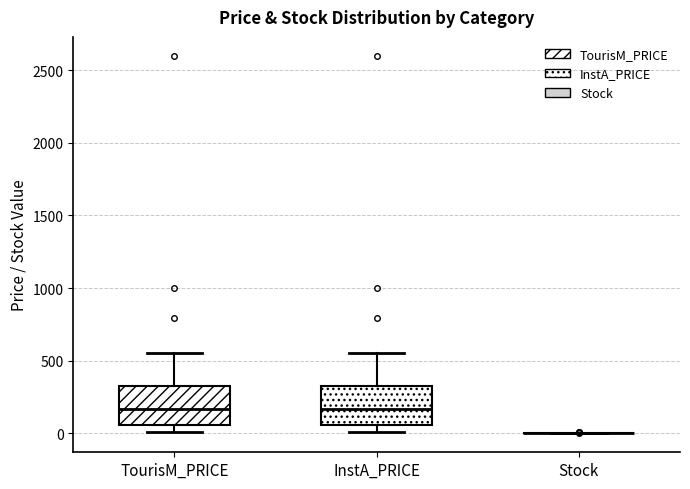

Reading left to right, transcribe this box plot: for each box, give where its median line is, the range the box spans, and where its two whiskers end, as read against the y-axis. The values are not printed on the chart, so give them approximately, as read against the axis.

TourisM_PRICE: median 150, box 50 to 300, whiskers 0 to 550
InstA_PRICE: median 150, box 50 to 300, whiskers 0 to 550
Stock: box collapsed to a line at 0, whiskers 0 to 0